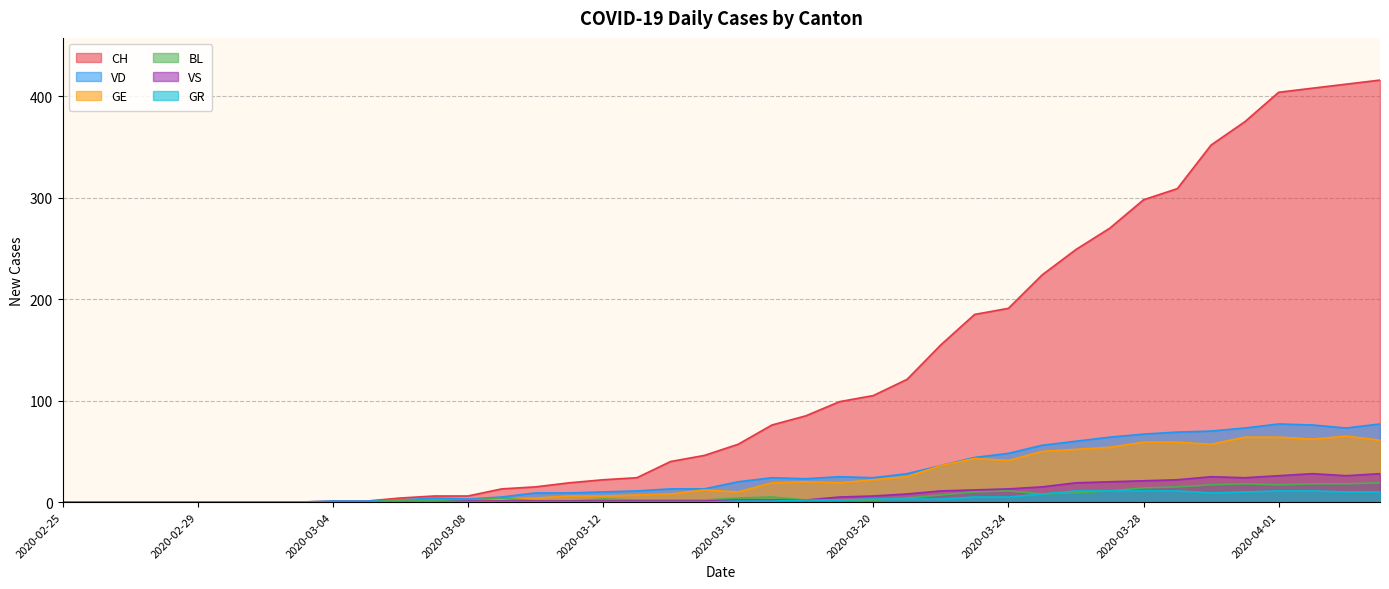

True or false: BL and CH intersect in this chart.

False